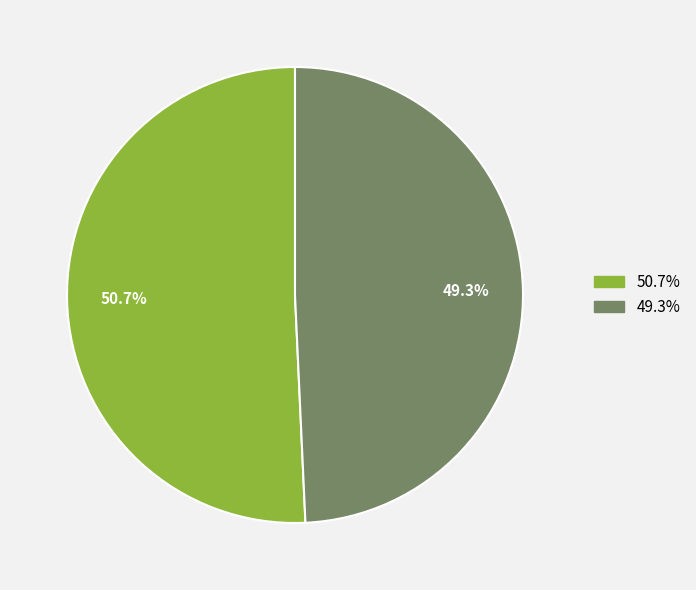

Count the number of slices in the pie.

2